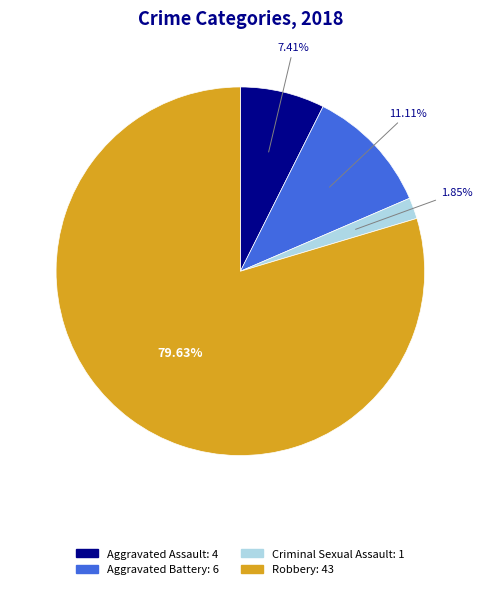

What percentage is the Aggravated Battery slice, to the nearest percent?

11%